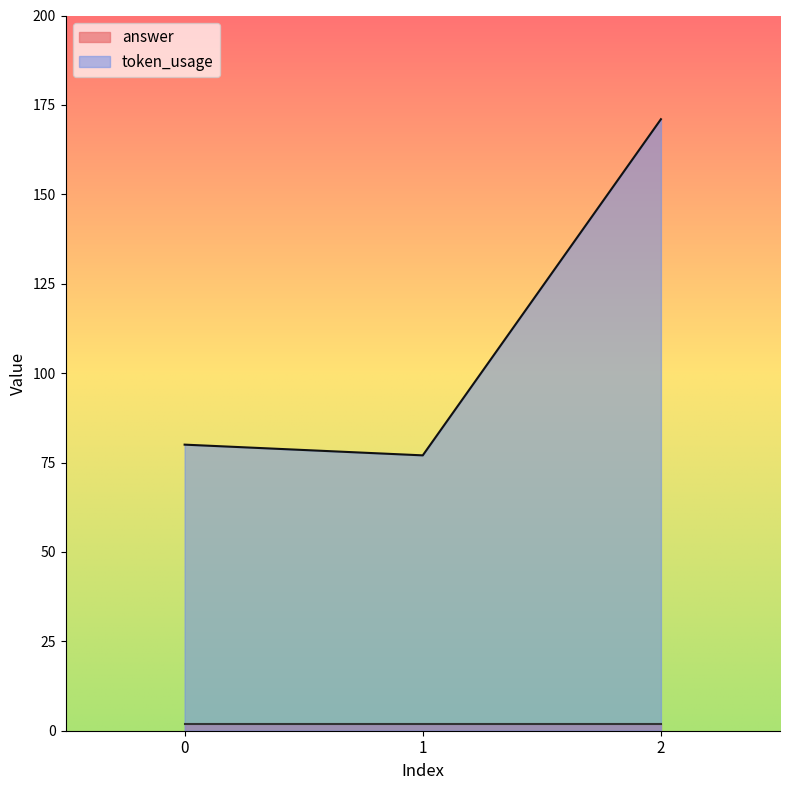

What is the change in value from 0 to 2?

+91